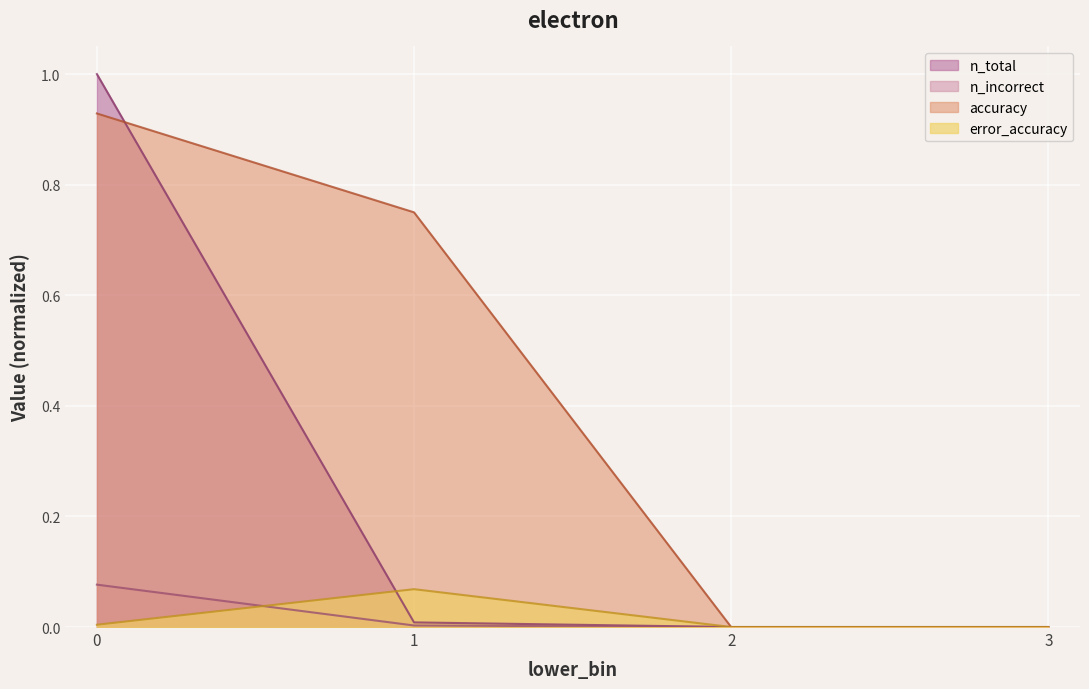

Reading left to right, transcribe all the data shown in this chart.

n_total: 1.0	0.0	0.0	0.0
n_incorrect: 0.1	0.0	0.0	0.0
accuracy: 0.9	0.8	0.0	0.0
error_accuracy: 0.0	0.1	0.0	0.0